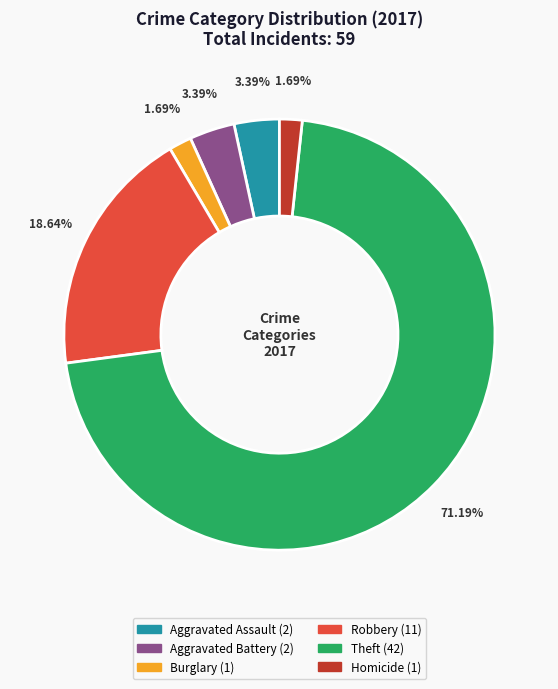

Does any single category account for the majority?

Yes